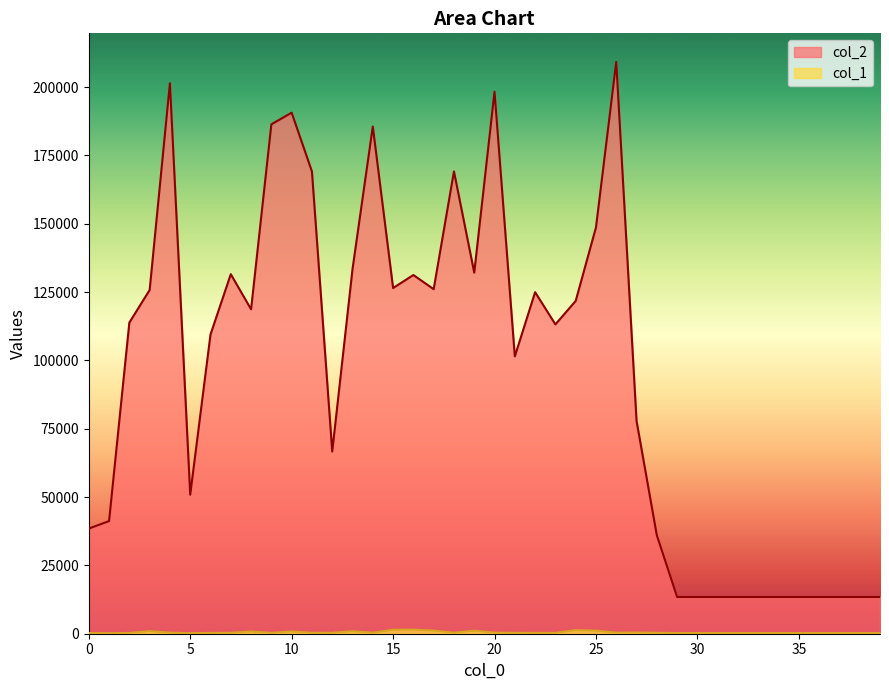

True or false: col_1 and col_2 cross at least once.

False